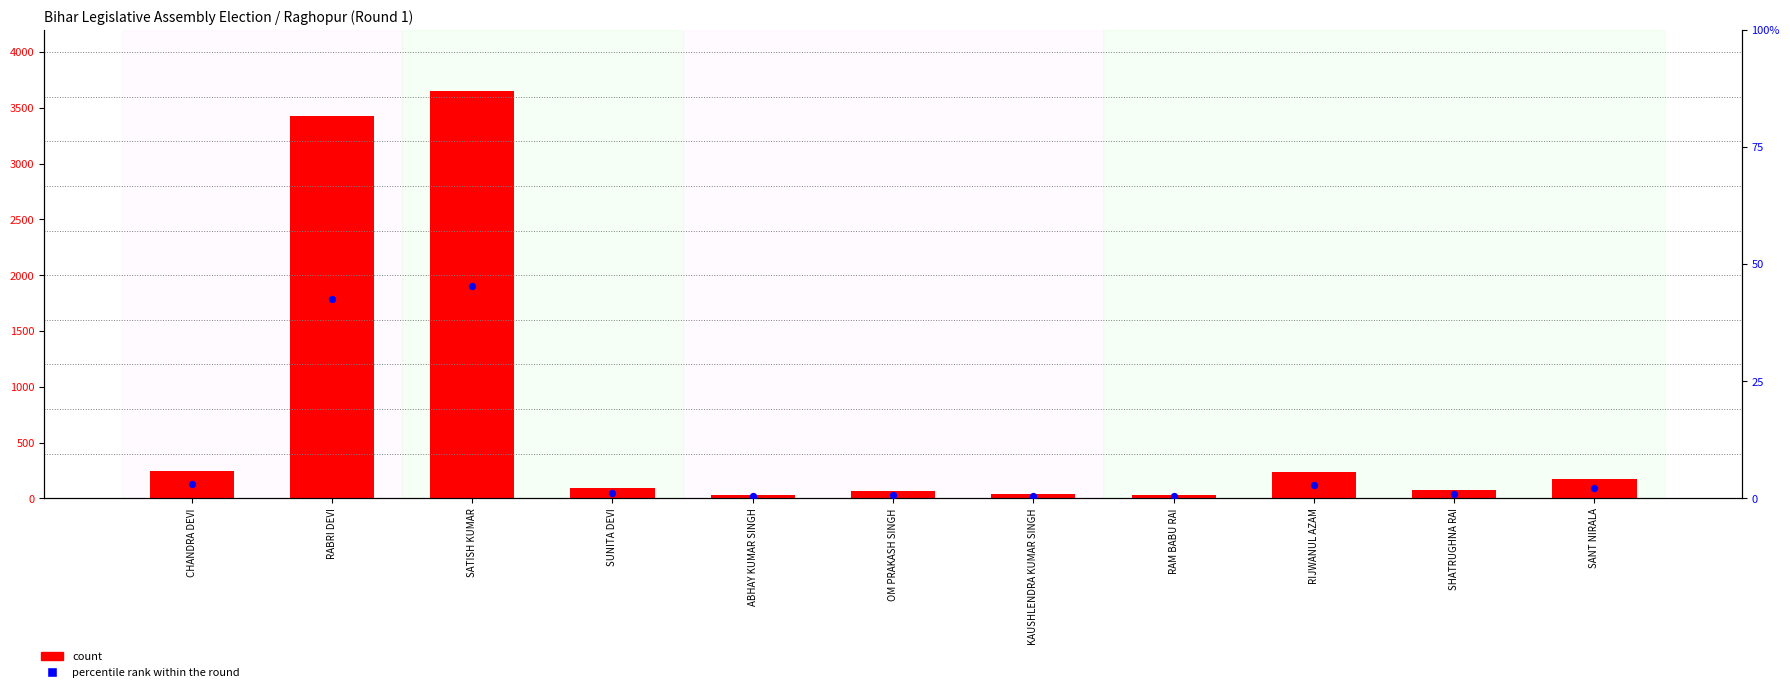

Is the value of percentile rank within the round at SANT NIRALA greater than the value of count at SATISH KUMAR?

No